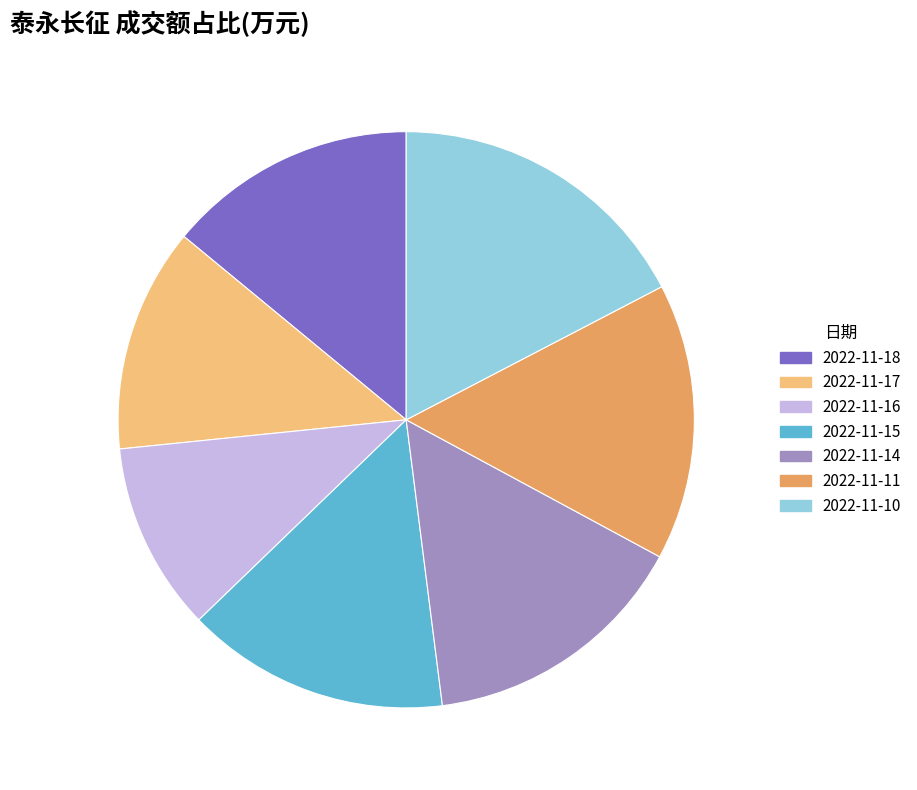

Combined, do 2022-11-16 and 2022-11-18 account for over 50%?

No